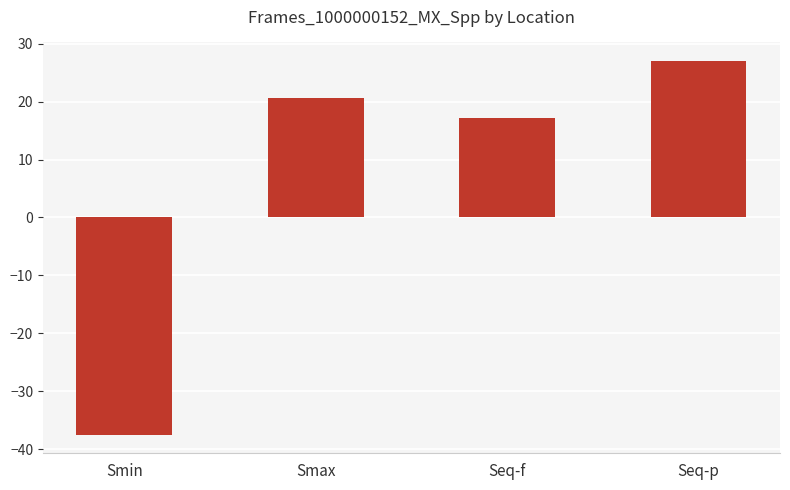

Reading right to left, extract all data points from this chart.

Seq-p=27.0	Seq-f=17.2	Smax=20.6	Smin=-37.5